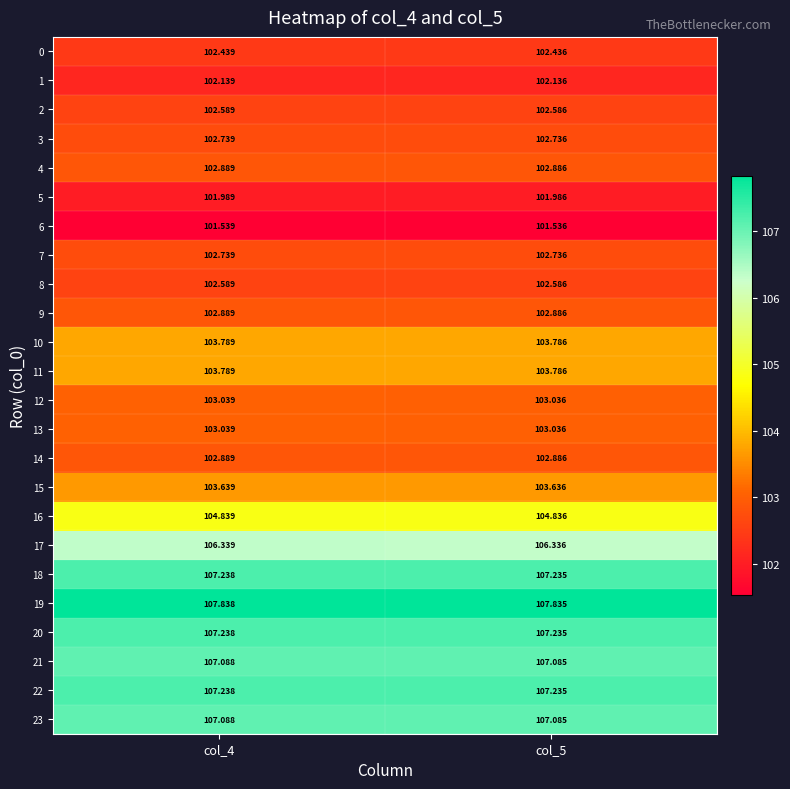

How many data points does each series have?

2